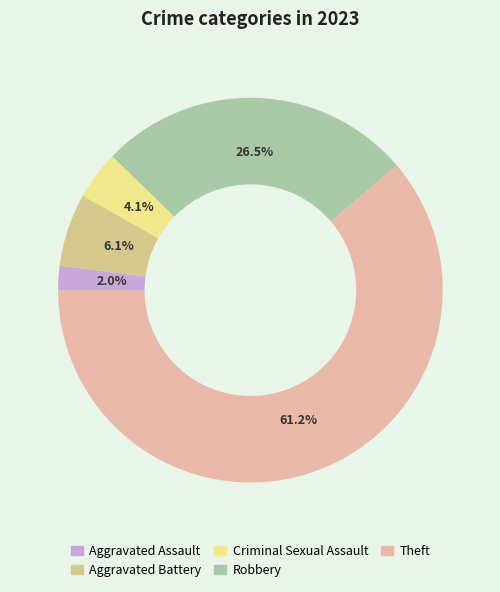

How many segments does this pie chart have?

5